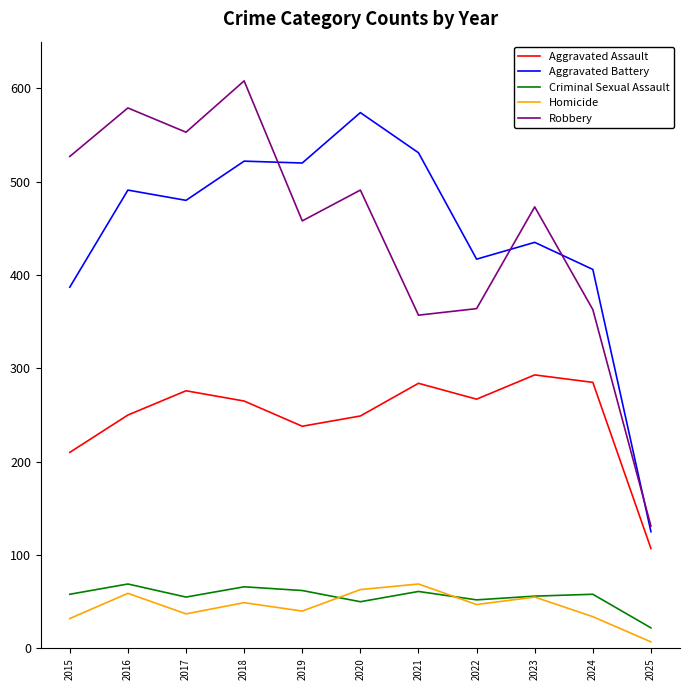

True or false: Aggravated Assault and Criminal Sexual Assault intersect in this chart.

False